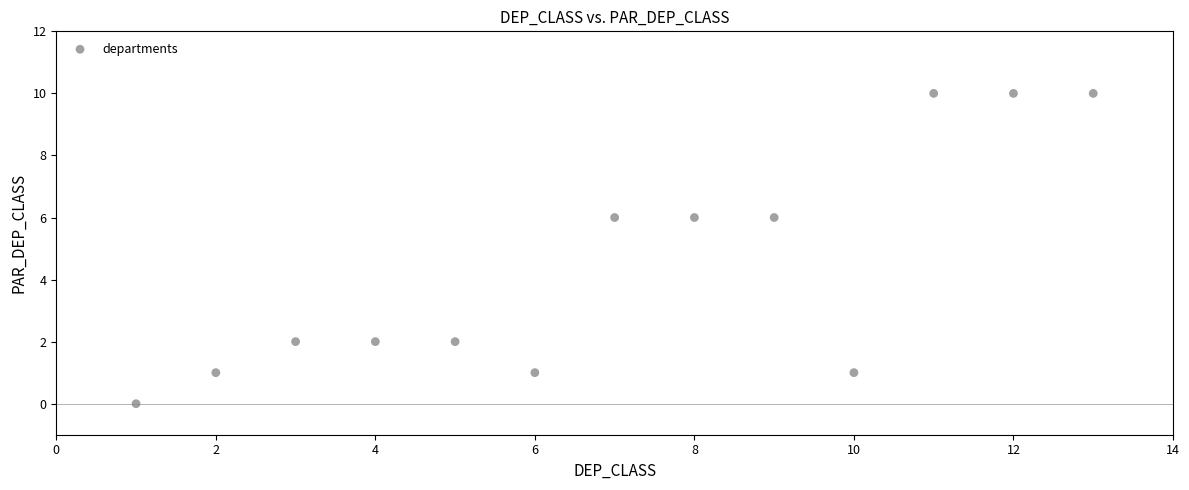

What is the range of X values (max minus min)?

12